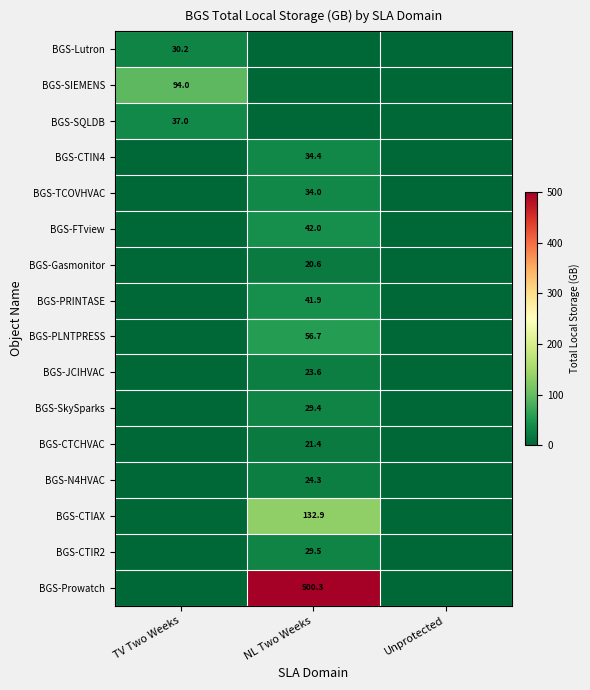

The BGS-Lutron series shows 30.2 at TV Two Weeks. True or false?

True